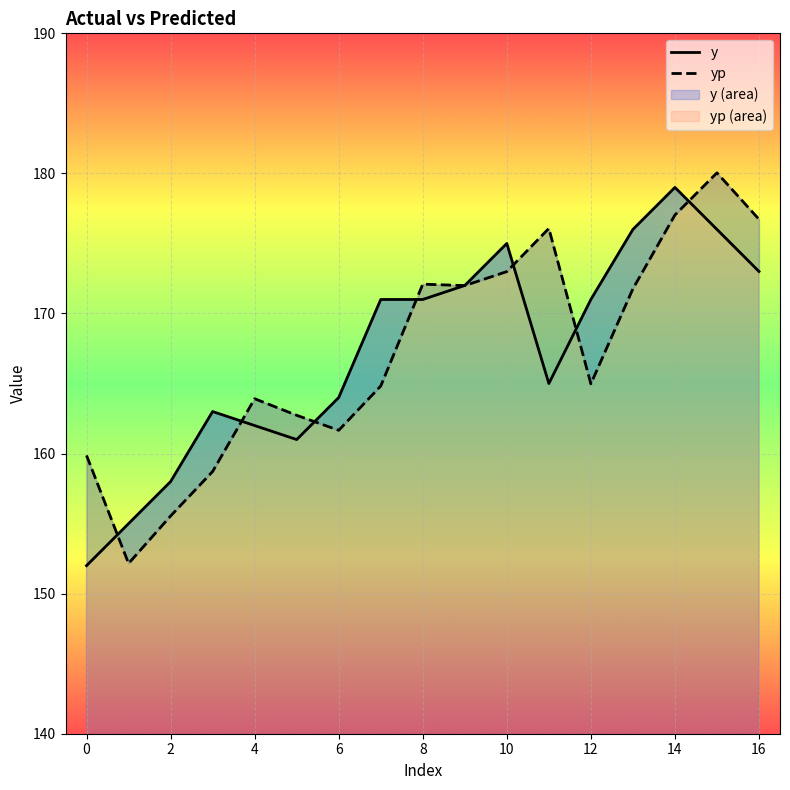

How many values in the y series exceed 171?

6